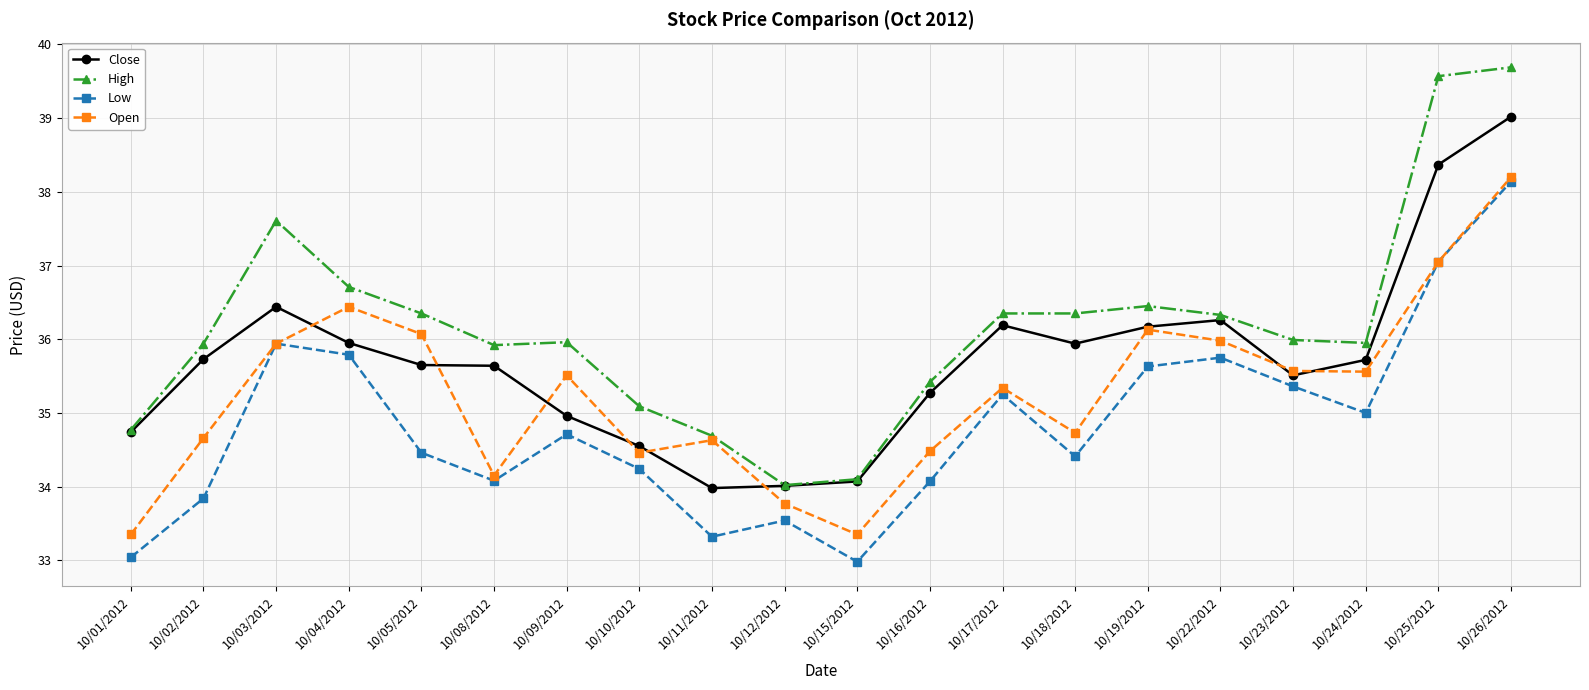

Which series has the largest range (max minus min)?

High